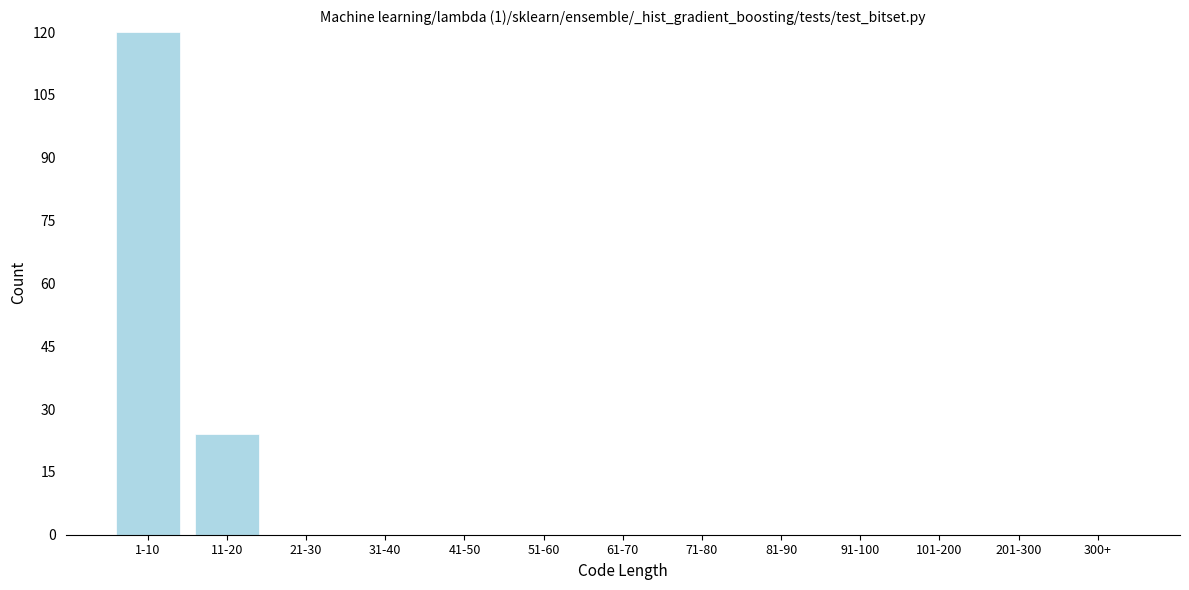

Reading left to right, extract all data points from this chart.

1-10=120	11-20=24	21-30=0	31-40=0	41-50=0	51-60=0	61-70=0	71-80=0	81-90=0	91-100=0	101-200=0	201-300=0	300+=0